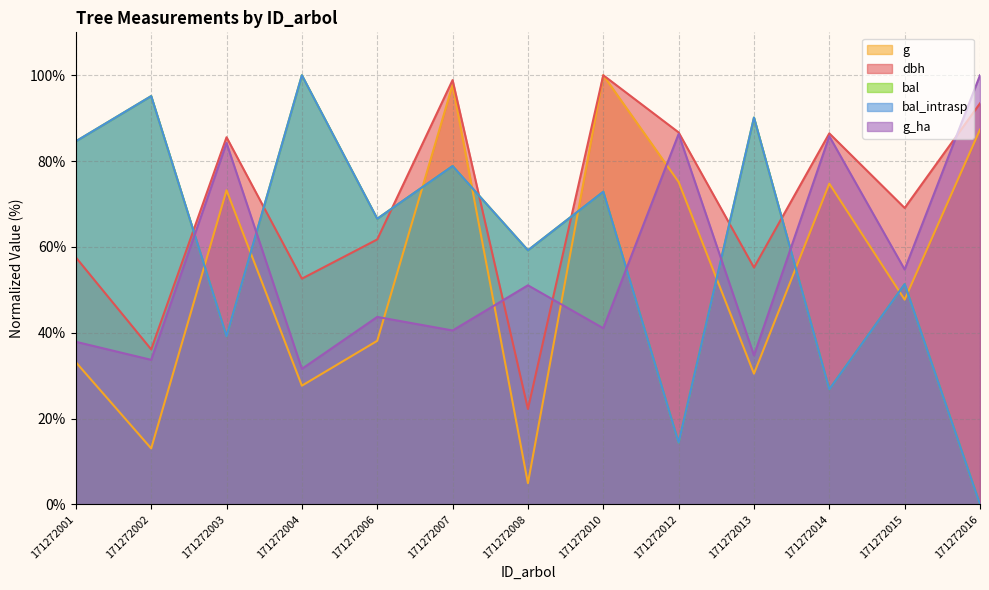

Does the chart have visible grid lines?

Yes